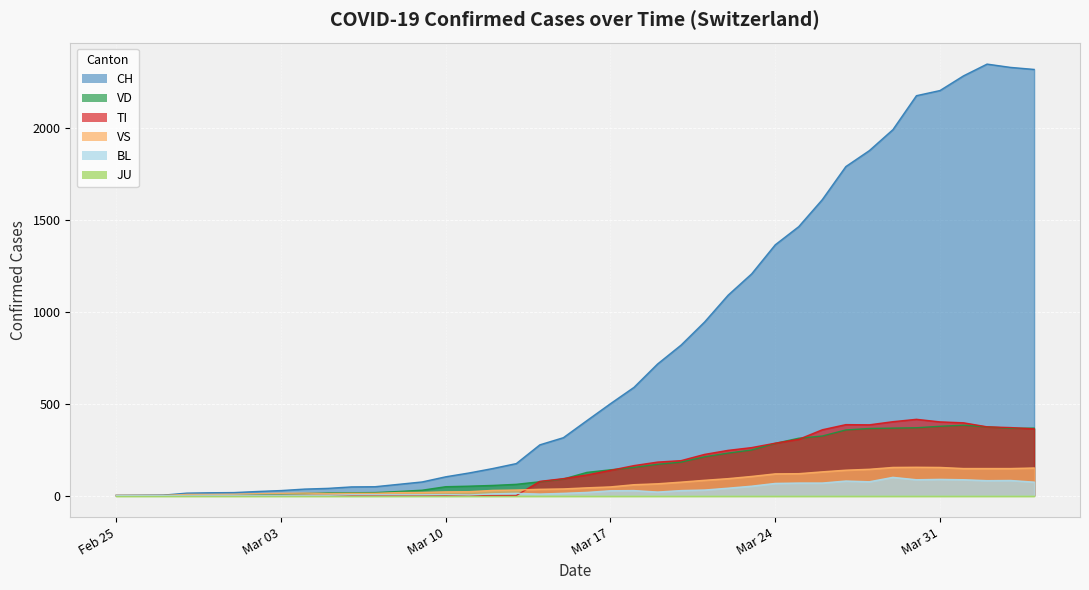

What is the label of the 21st point from the right?

2020-03-15